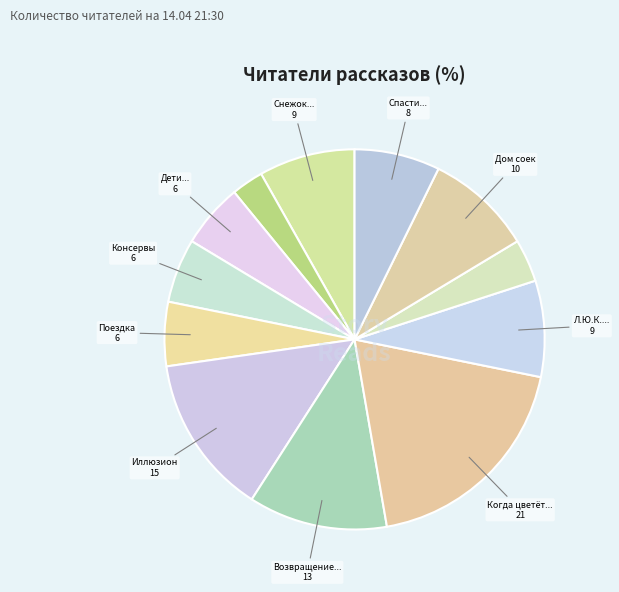

Is there any slice that represents more than half of the pie?

No